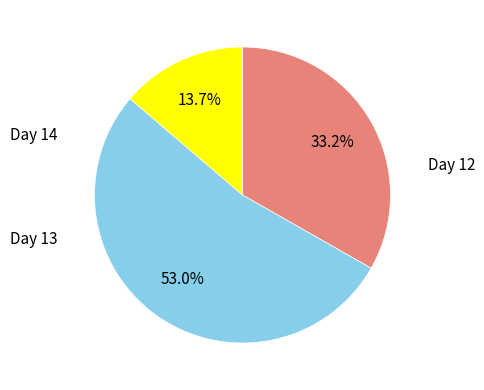

Is there any slice that represents more than half of the pie?

Yes